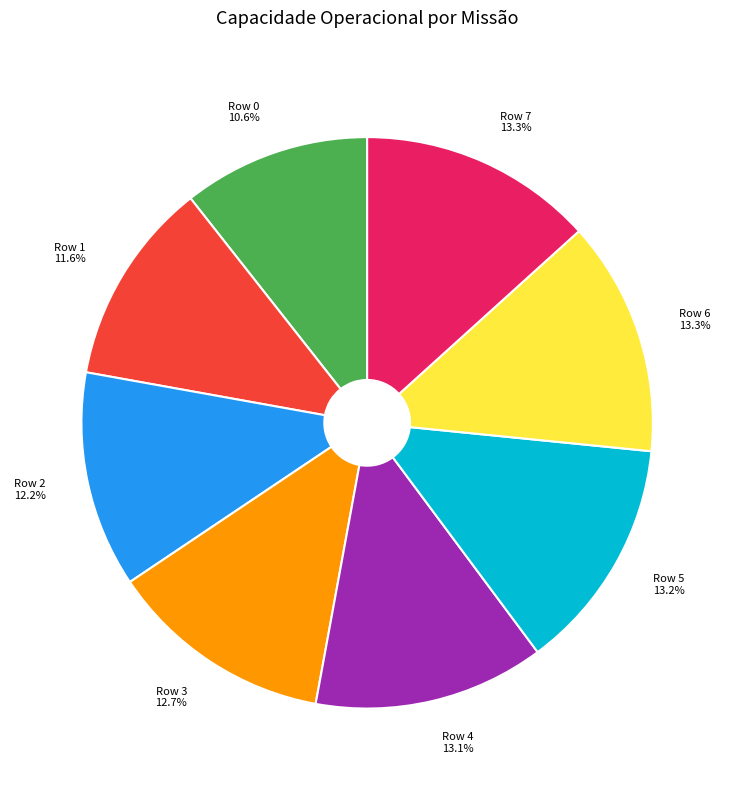

To the nearest percent, what percentage of the pie is Row 2?

12%